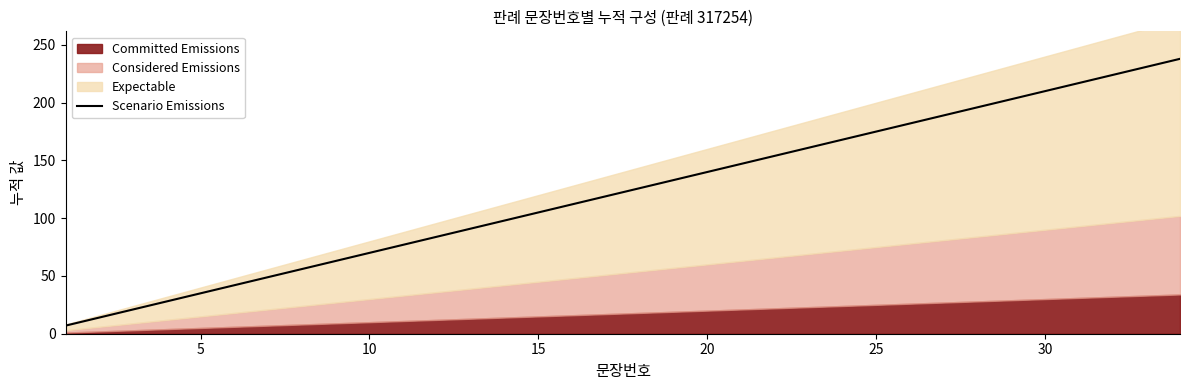

What is the highest value of the Scenario Emissions series?

238